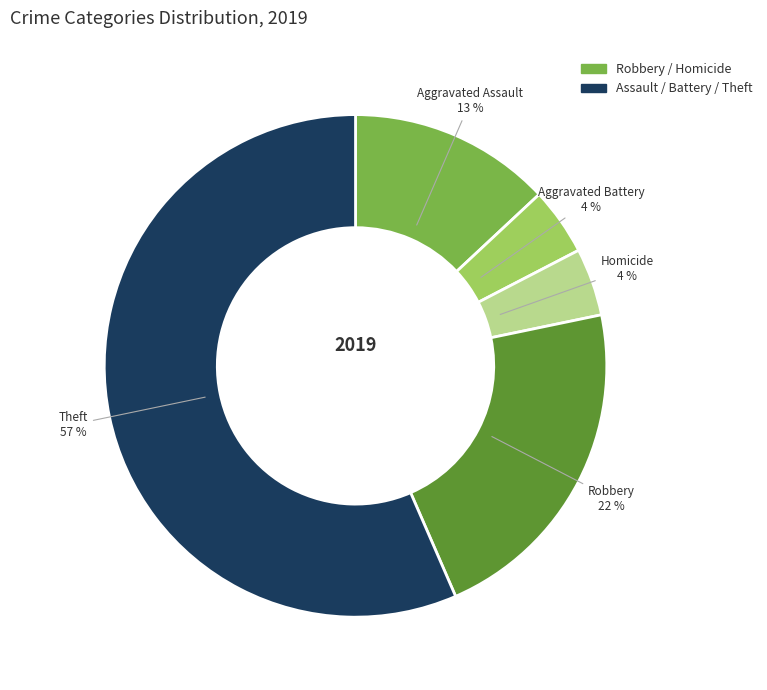

To the nearest percent, what is the average slice percentage?

20%